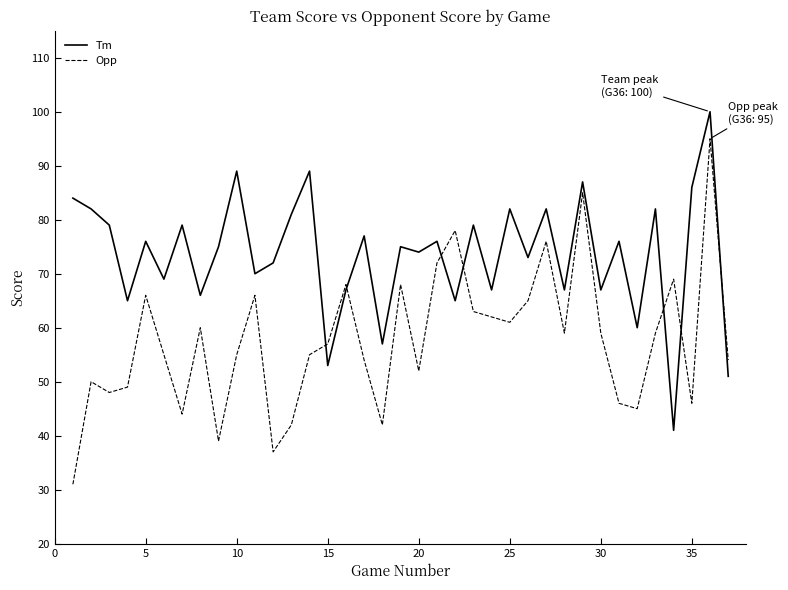

Which series has the largest total across all categories?

Tm